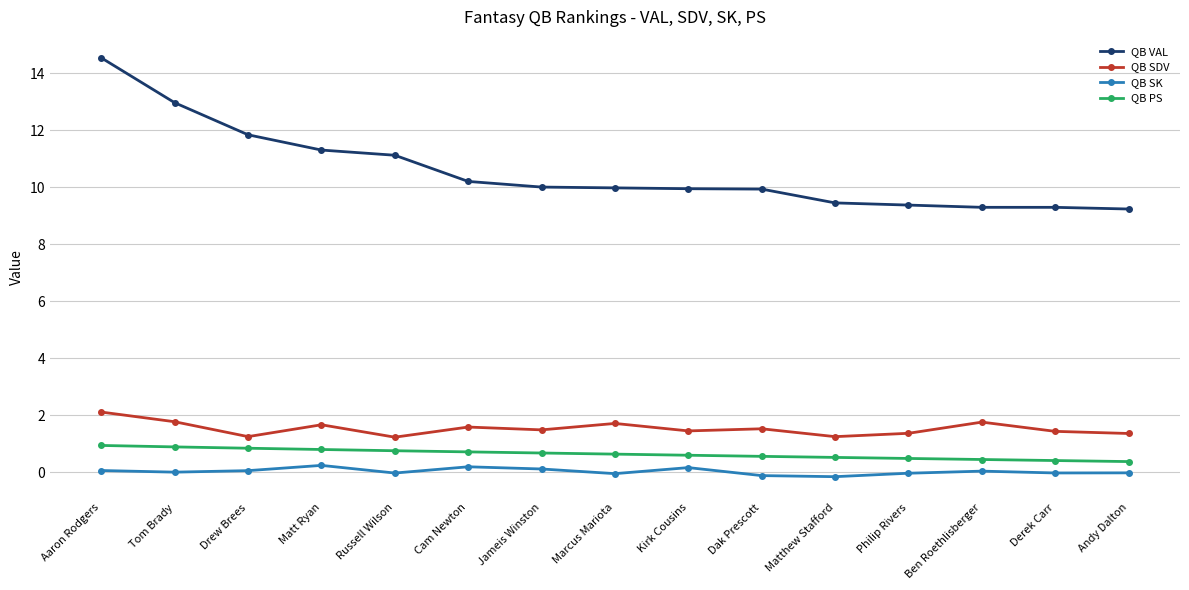

What is the label of the 1st point from the right?

Andy Dalton